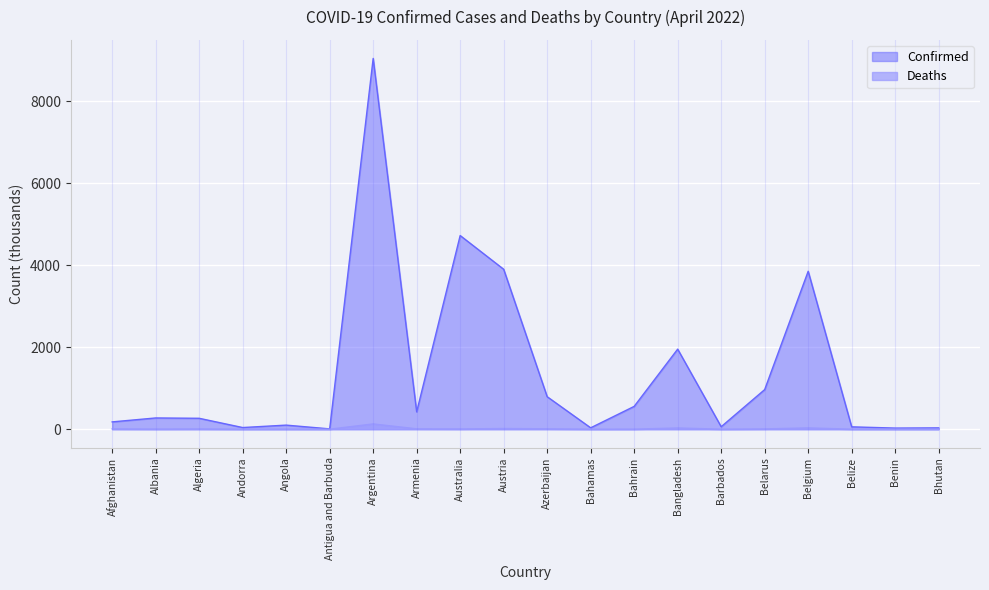

At which label is Deaths closest to 64?

Belgium